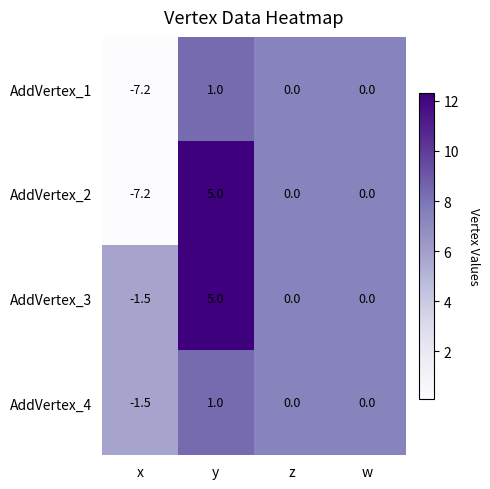

What is the spread (max minus min) of values at y?

4.0